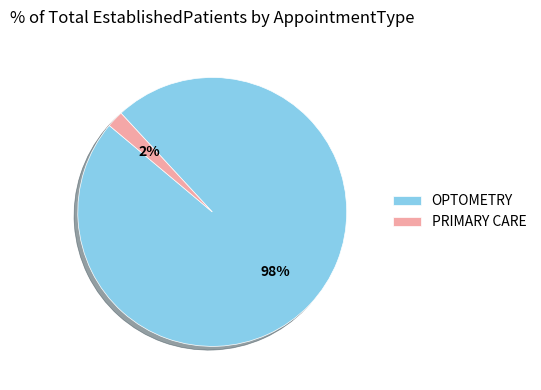

To the nearest percent, what portion does PRIMARY CARE represent?

2%